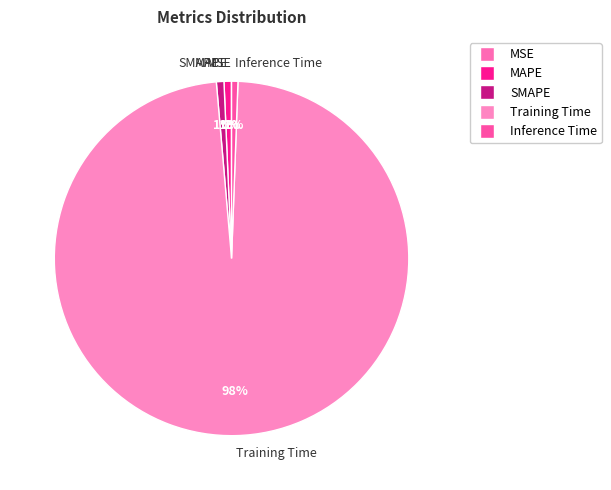

True or false: Training Time accounts for 98% of the total.

True